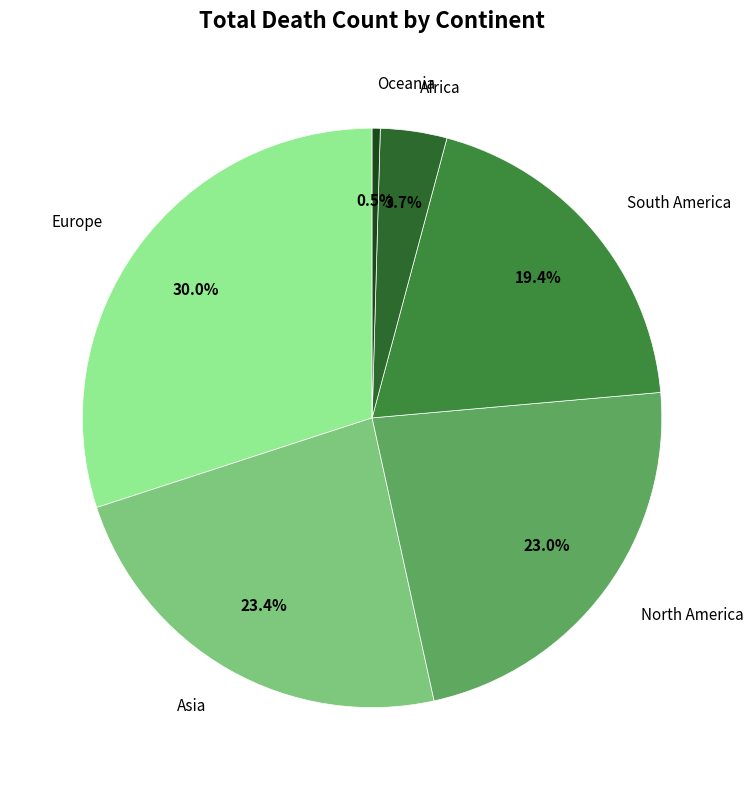

Does any single category account for the majority?

No